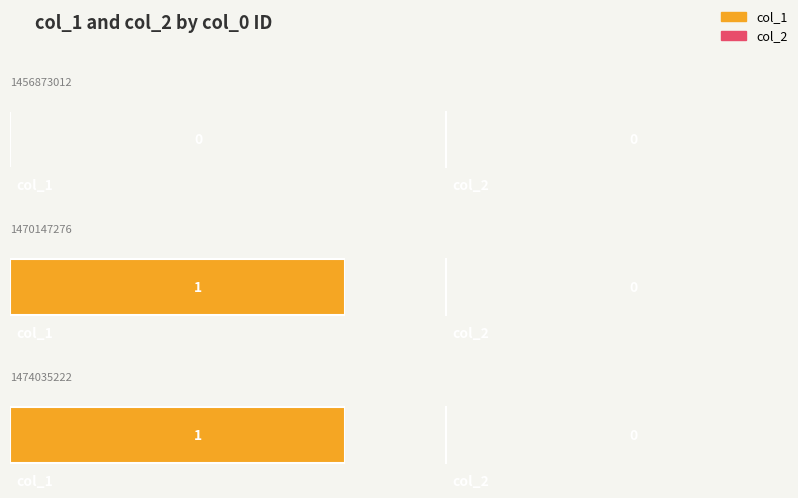

Which series has the largest total across all categories?

col_1